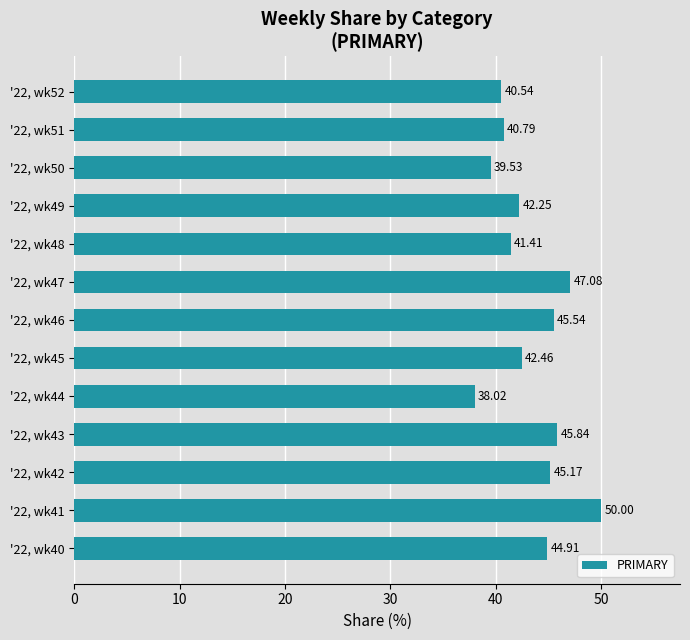

How many distinct data groups are displayed?

1